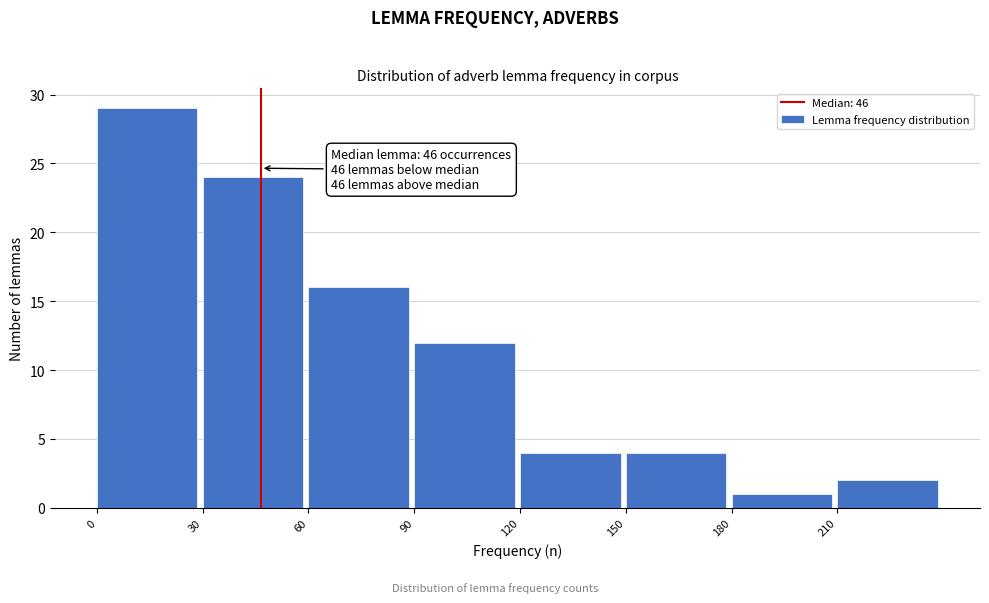

Over which range of the x-axis is the bar tallest?

0 to 30